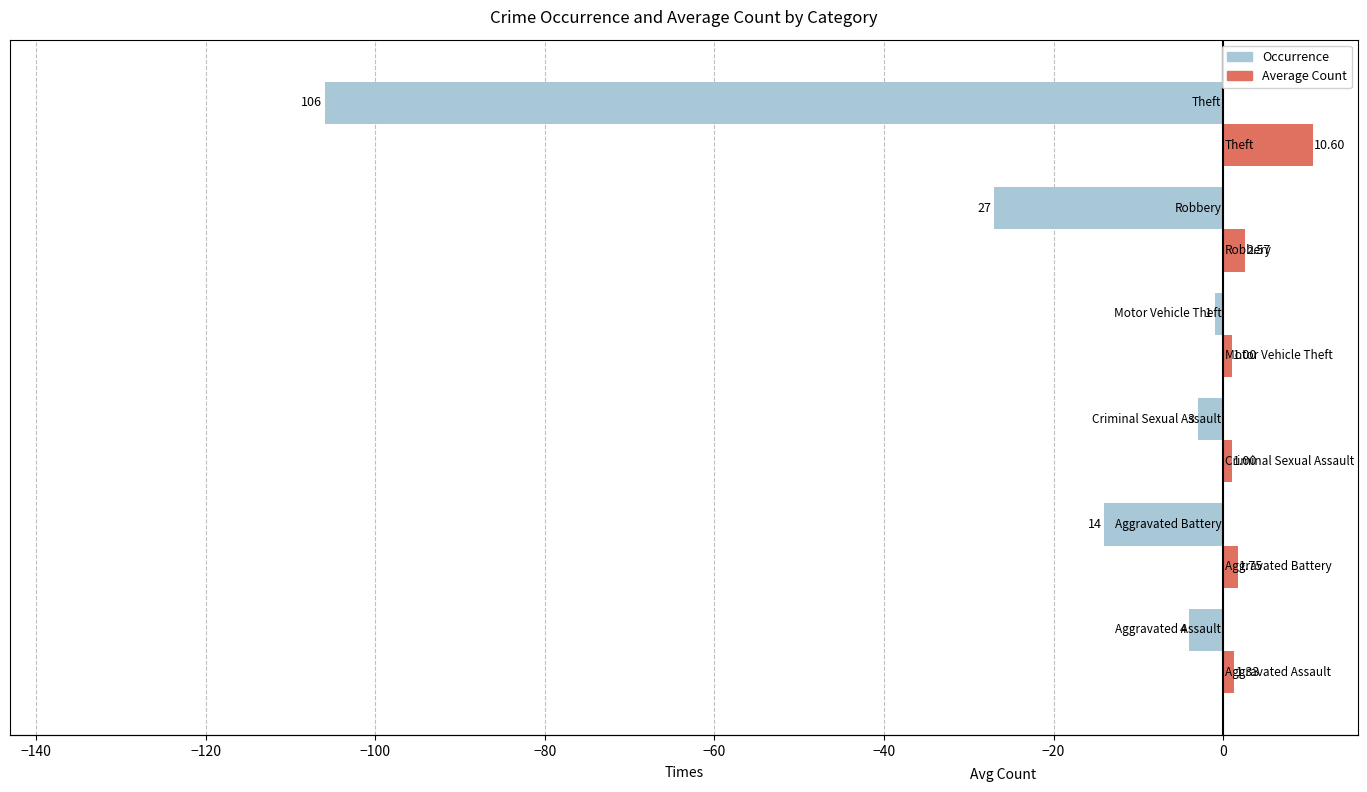

Which series has the largest total across all categories?

Average Count